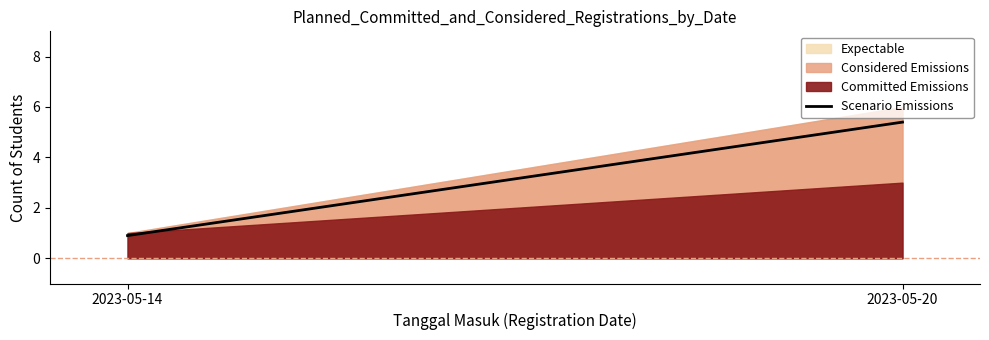

List the labels in order of value, largest first.

2023-05-20, 2023-05-14